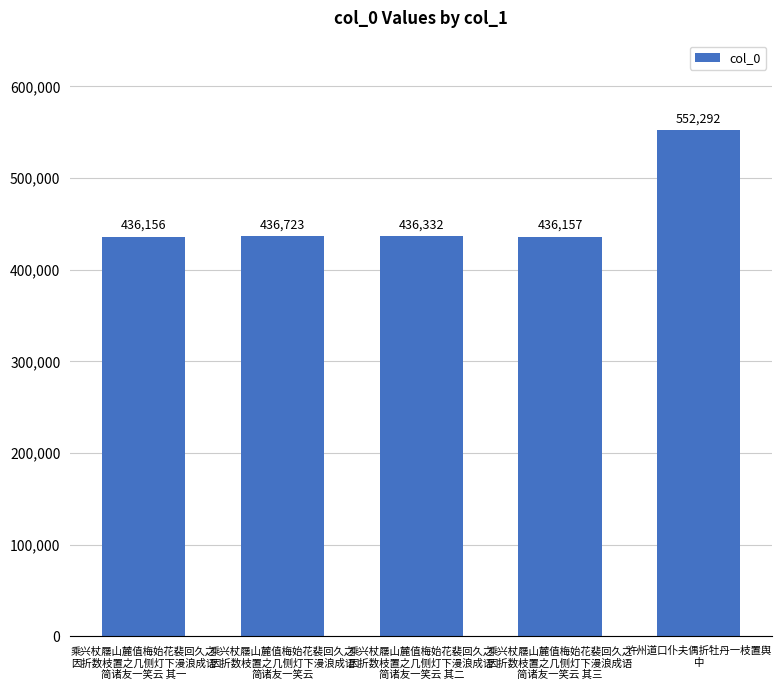

Reading left to right, transcribe all the data shown in this chart.

乘兴杖屦山麓值梅始花裴回久之
因折数枝置之几侧灯下漫浪成语
简诸友一笑云 其一=436156	乘兴杖屦山麓值梅始花裴回久之
因折数枝置之几侧灯下漫浪成语
简诸友一笑云=436723	乘兴杖屦山麓值梅始花裴回久之
因折数枝置之几侧灯下漫浪成语
简诸友一笑云 其二=436332	乘兴杖屦山麓值梅始花裴回久之
因折数枝置之几侧灯下漫浪成语
简诸友一笑云 其三=436157	许州道口仆夫偶折牡丹一枝置舆
中=552292